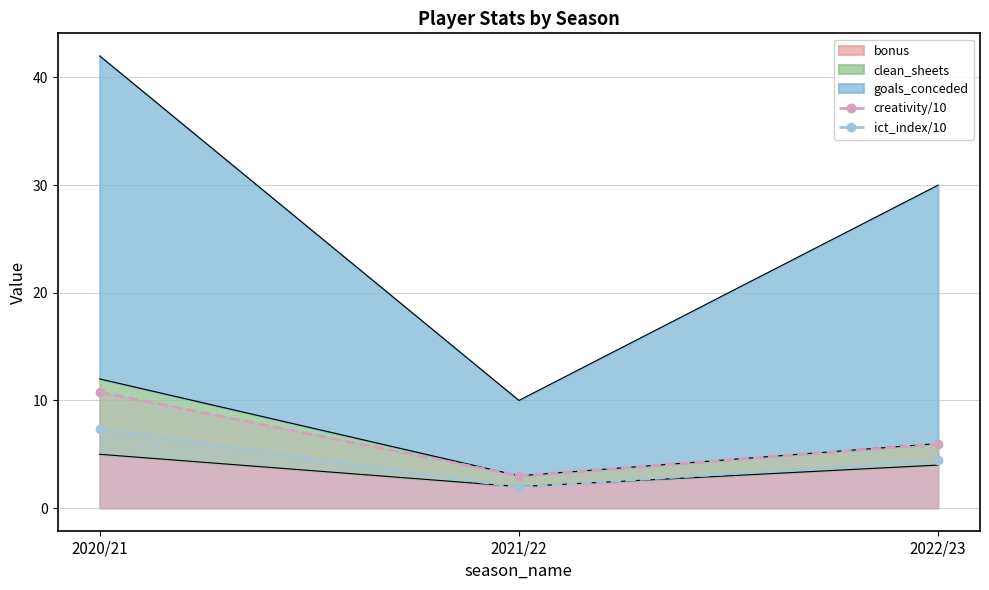

At which category does the chart reach its minimum across all series?

2021/22